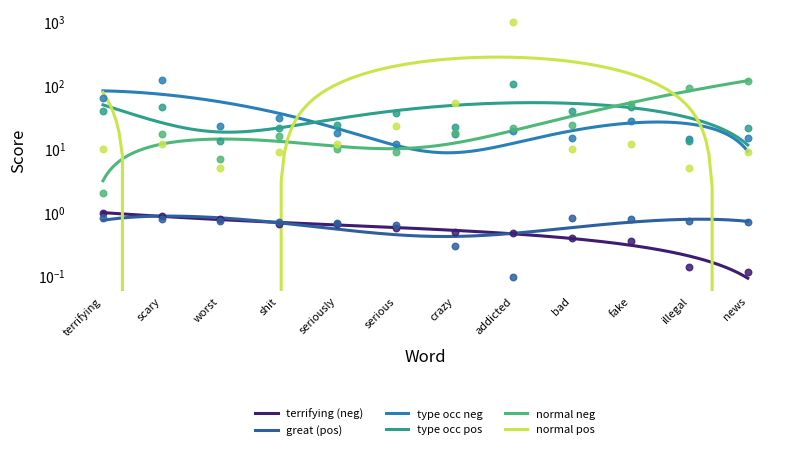

At how many categories does at least one series exceed 892?

1